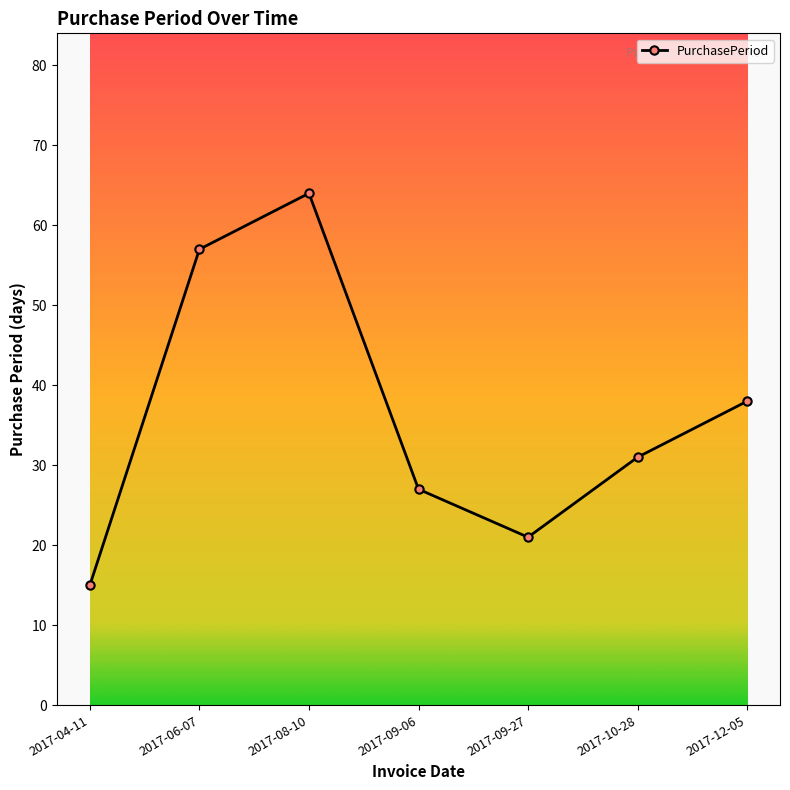

Is it true that the value at 2017-09-06 is 27?

True